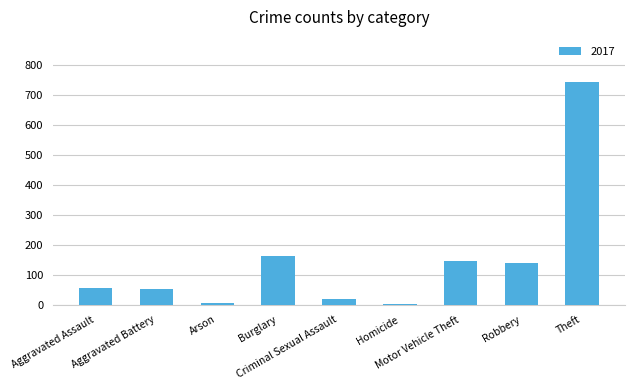

What is the maximum value shown in the chart?

744